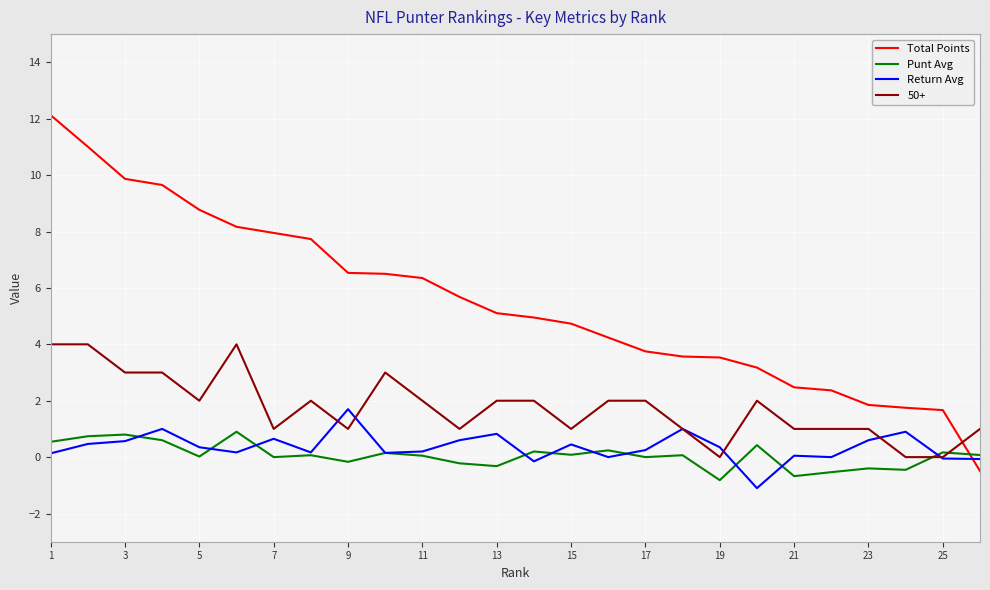

Which series has the largest total across all categories?

Total Points